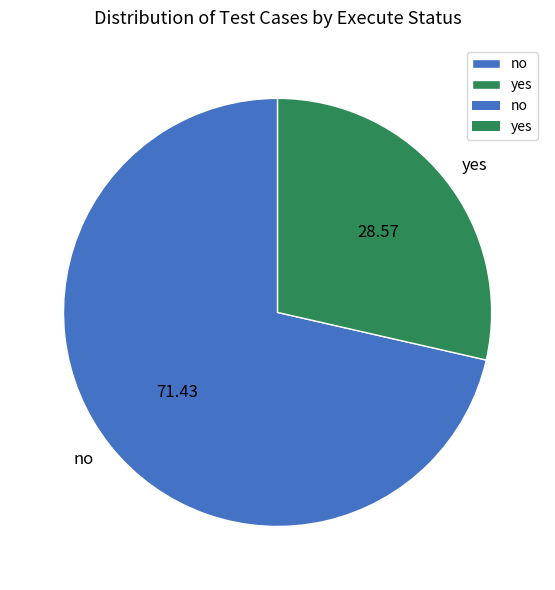

Approximately how many times larger is the value at yes compared to no?

0.4